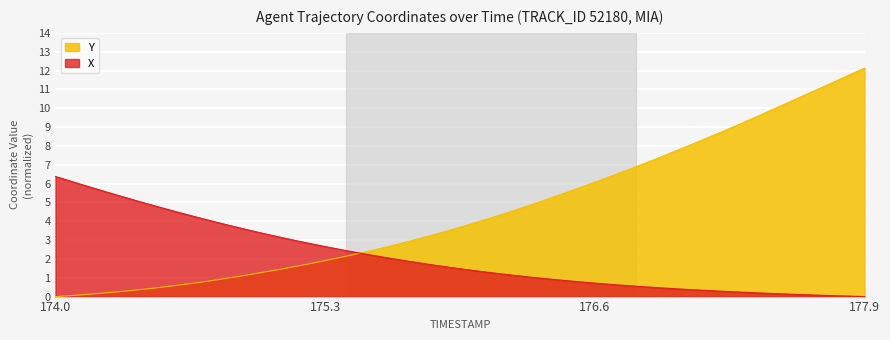

How many values in the X series exceed 1?

24